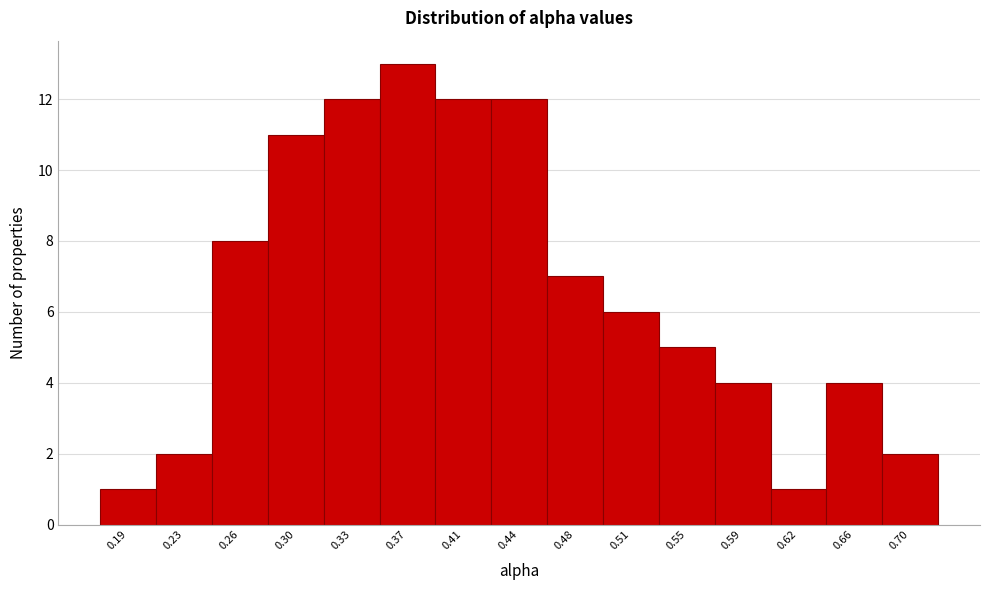

Reading right to left, extract all data points from this chart.

2	4	1	4	5	6	7	12	12	13	12	11	8	2	1